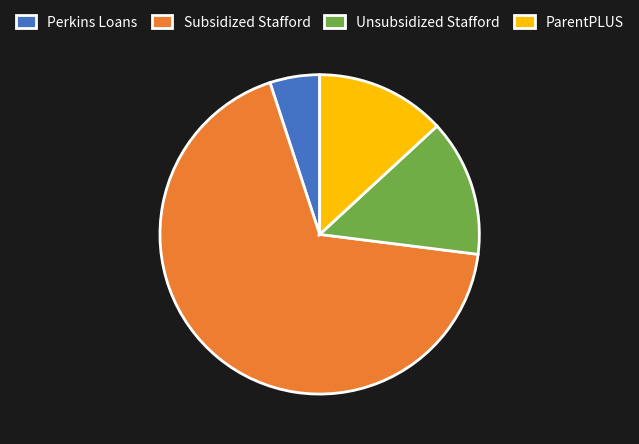

Is it true that ParentPLUS is 4% of the pie?

False